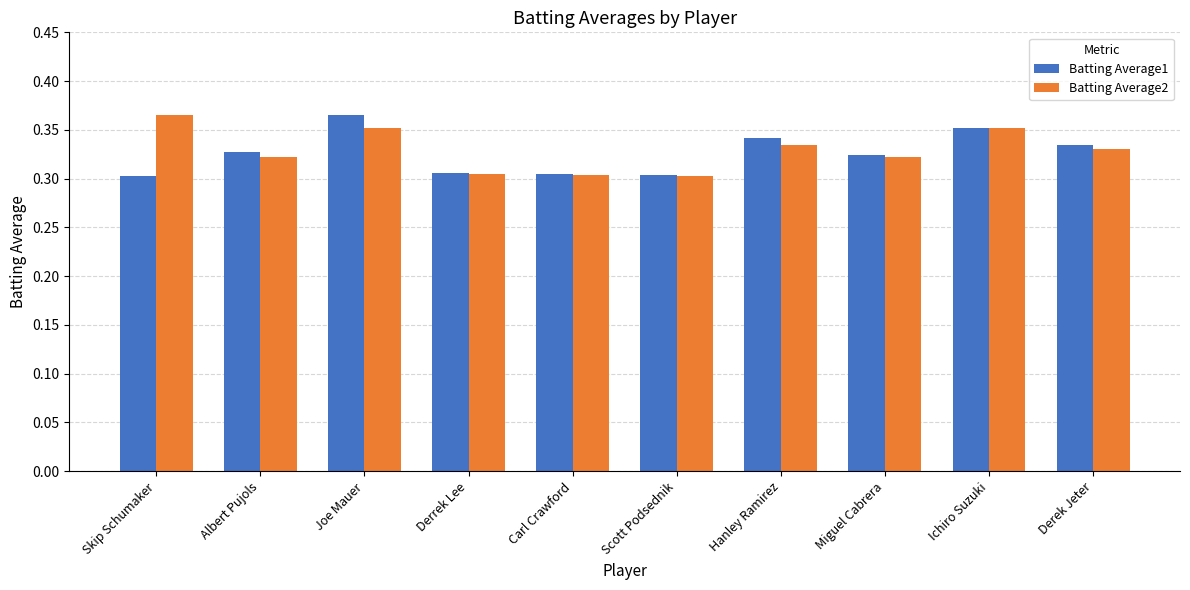

At how many categories does at least one series exceed 0?

10